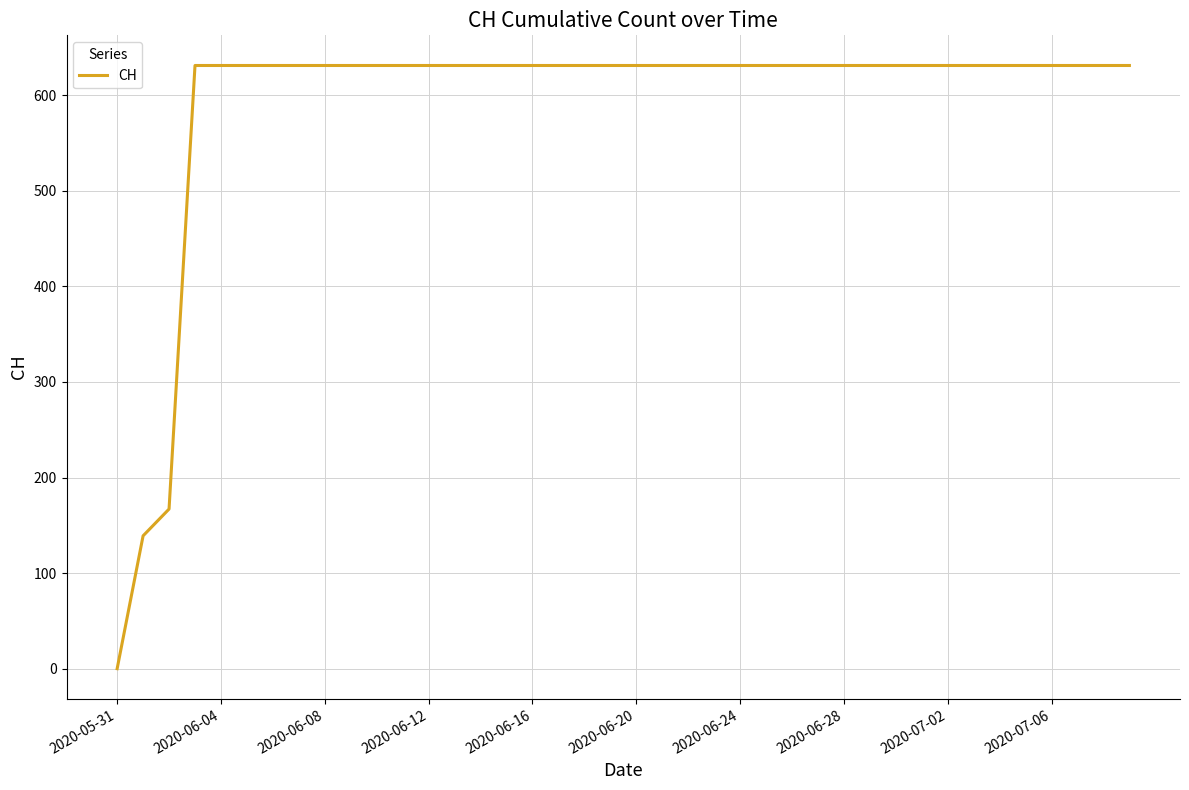

What is the greatest value displayed?

631